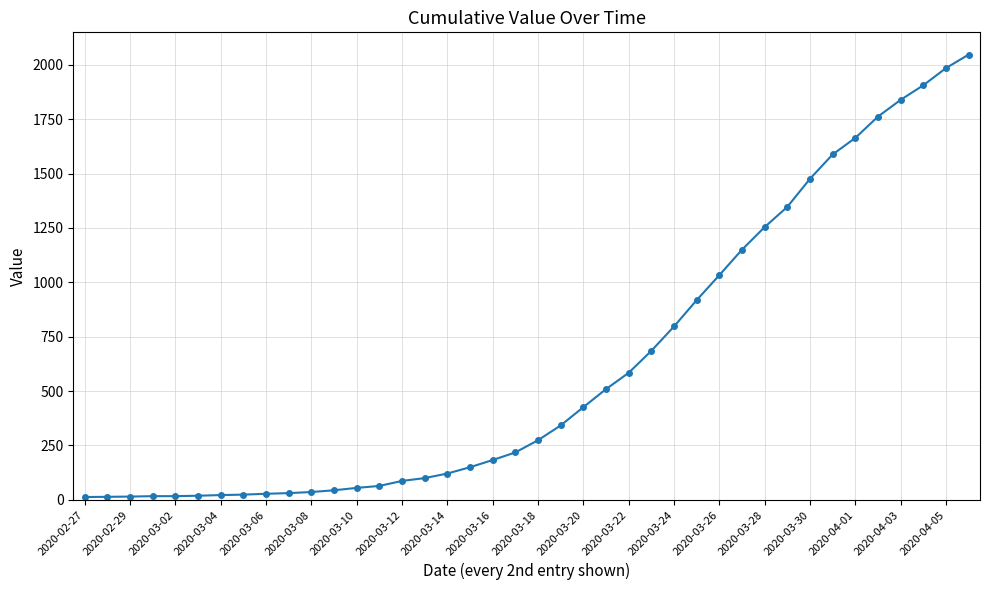

What is the difference between the maximum and minimum values?

2034